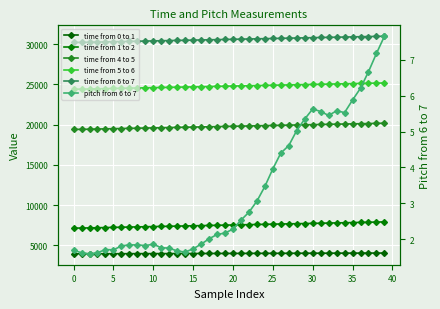

What is the total value across all series at 22?

86857.8